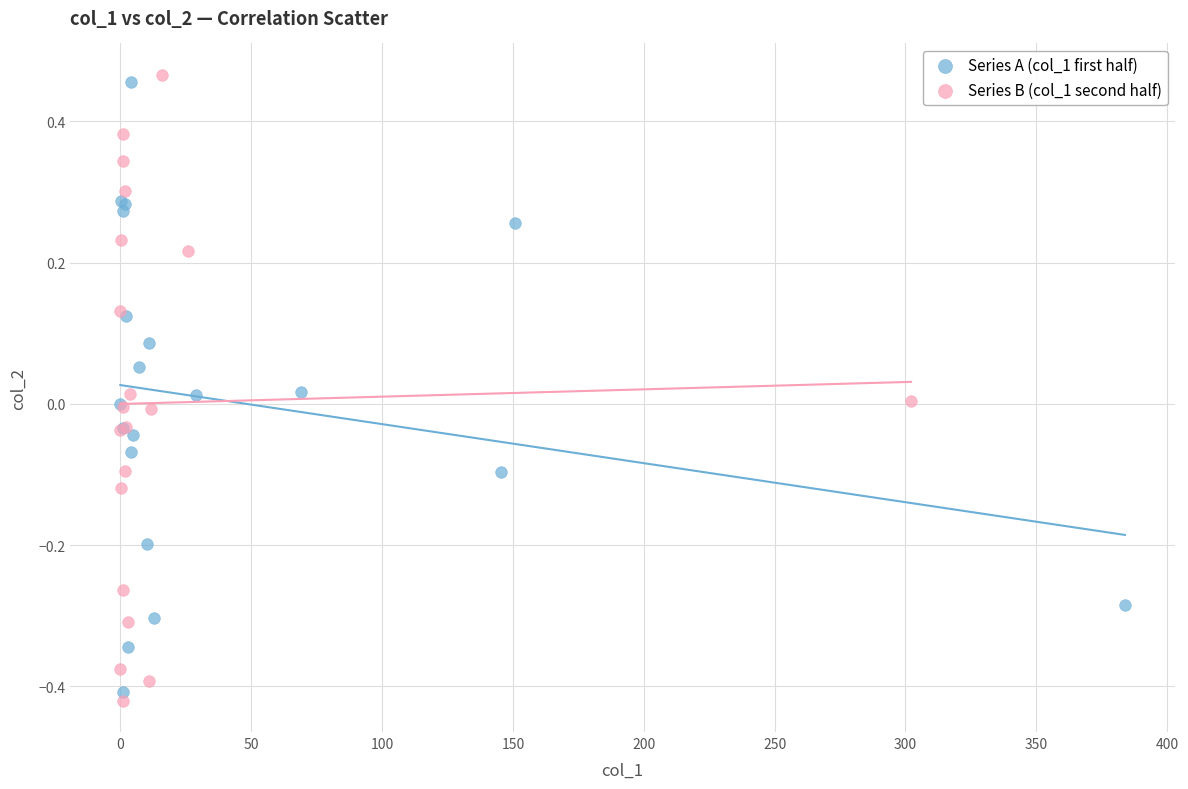

What are all the series names shown in the legend?

Series A (col_1 first half), Series B (col_1 second half)